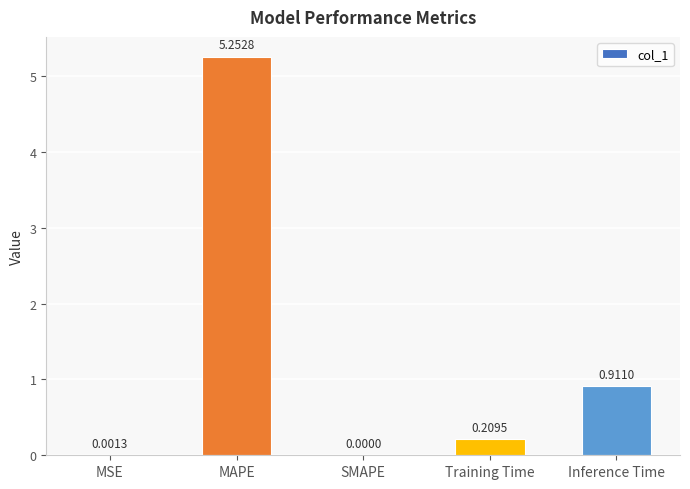

At which label is the value closest to 2?

Inference Time